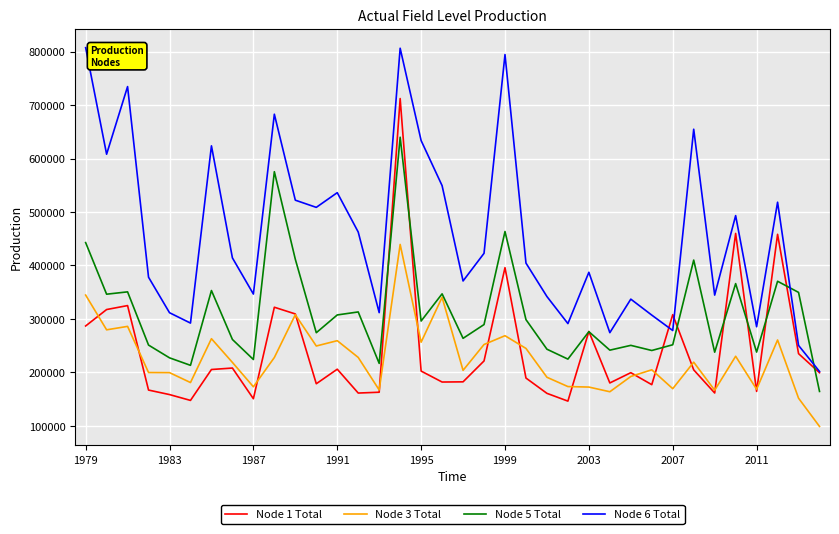

What is the maximum value for Node 3 Total?

439362.0